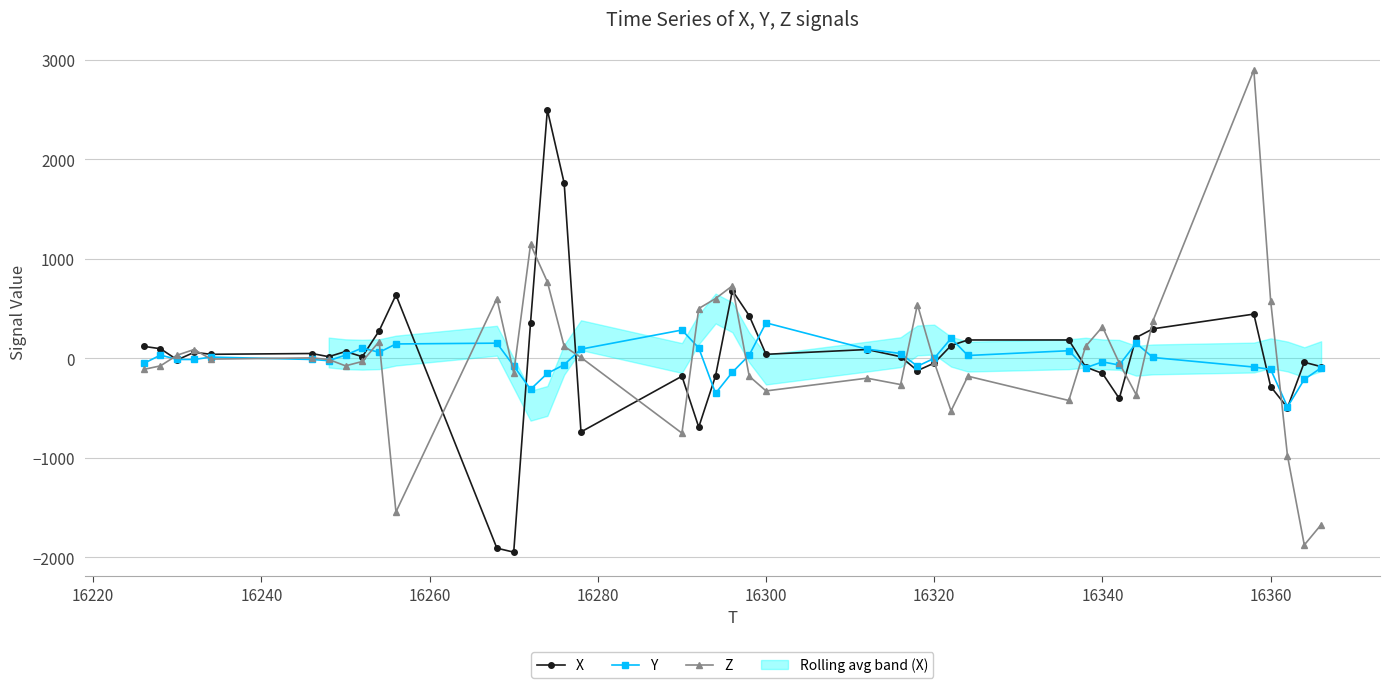

Is it true that Y equals 369 at 16320?

False